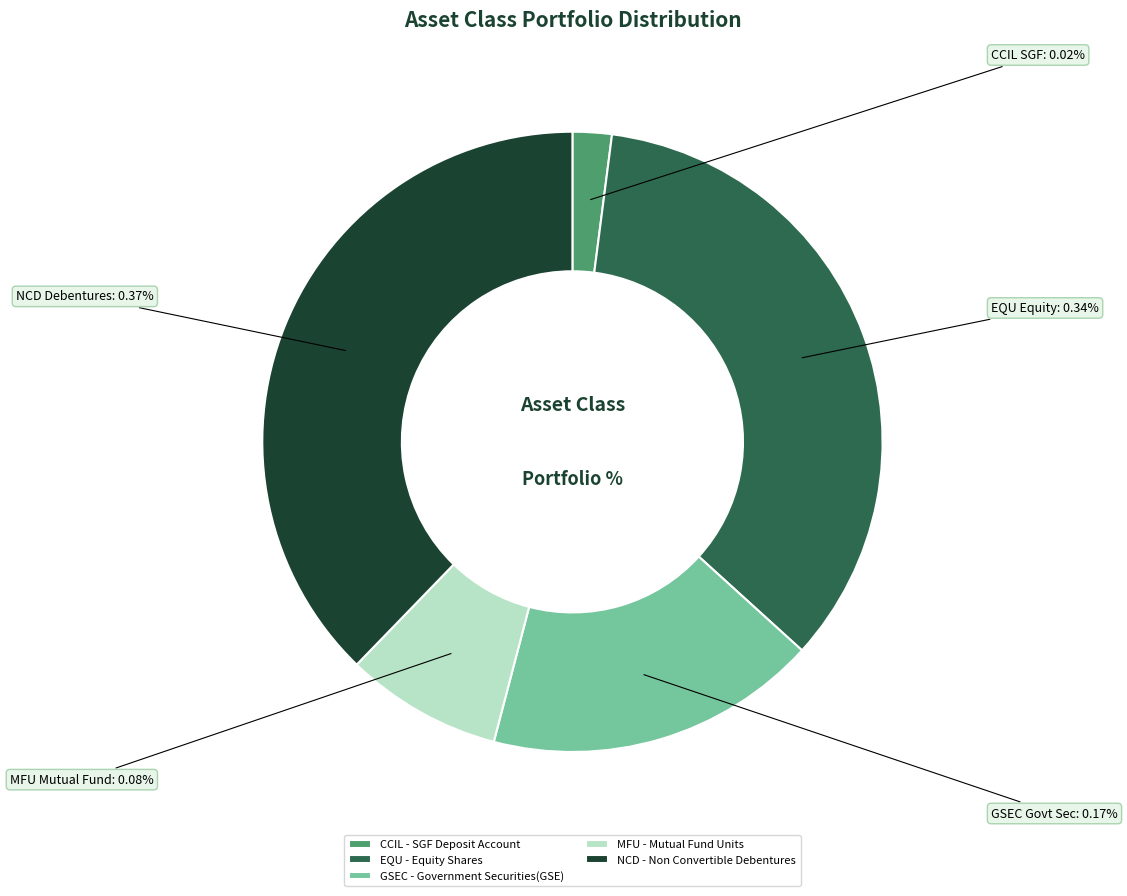

To the nearest percent, what is the difference between the largest and smallest slice percentages?

36%